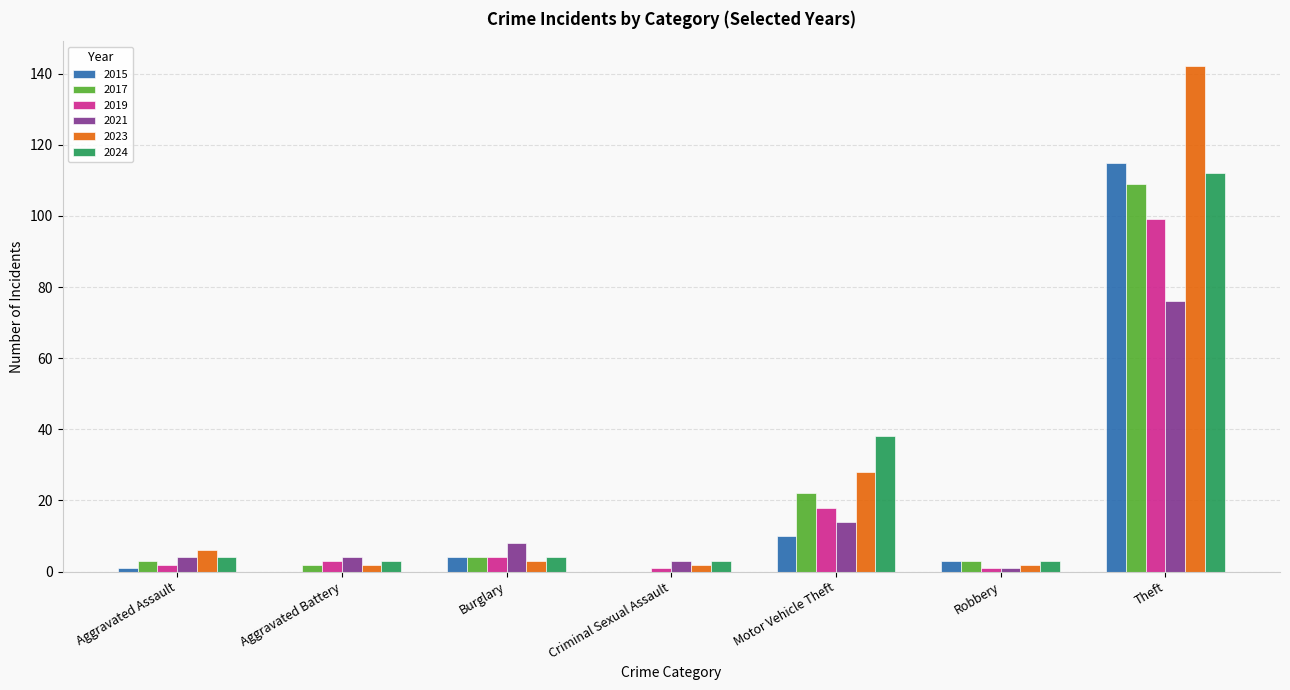

What is the highest value of the 2024 series?

112